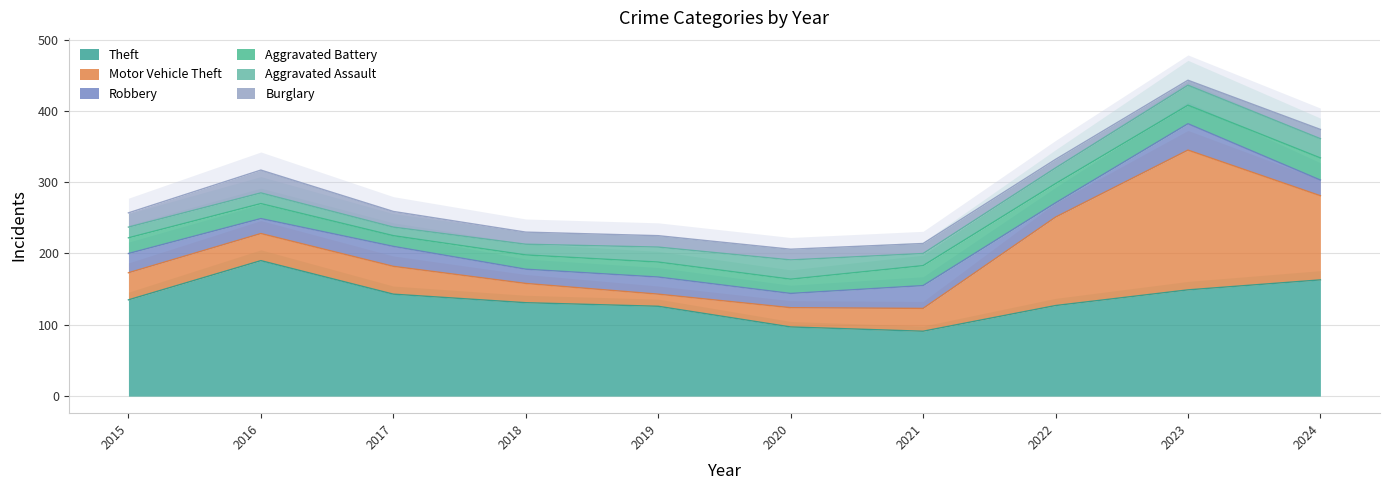

How many times do Robbery and Aggravated Assault cross each other?

5